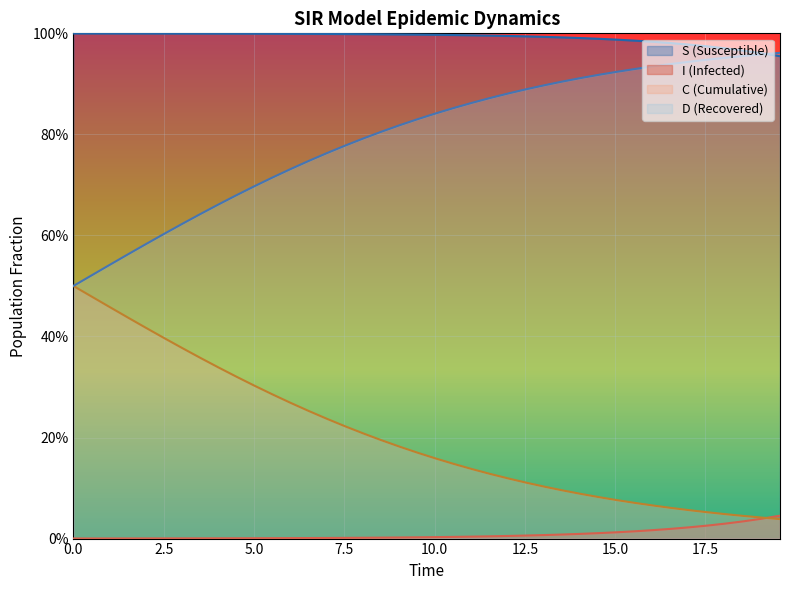

Is it true that D equals 1.4 at 29?

False